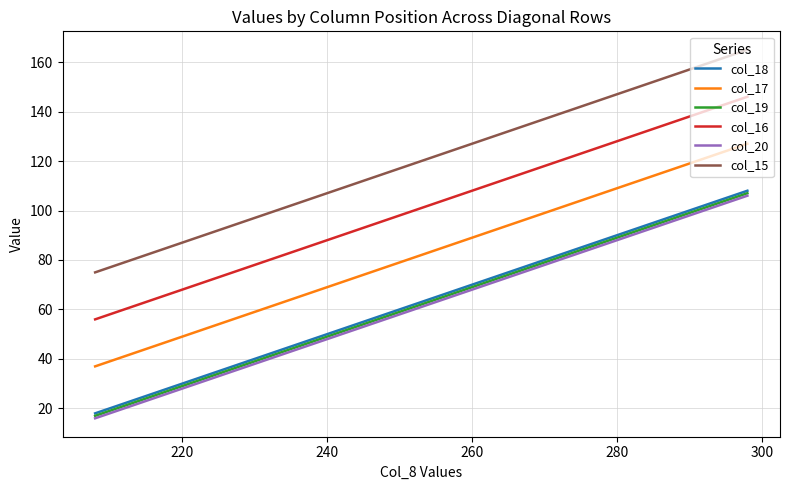

Which series has the largest total across all categories?

col_15